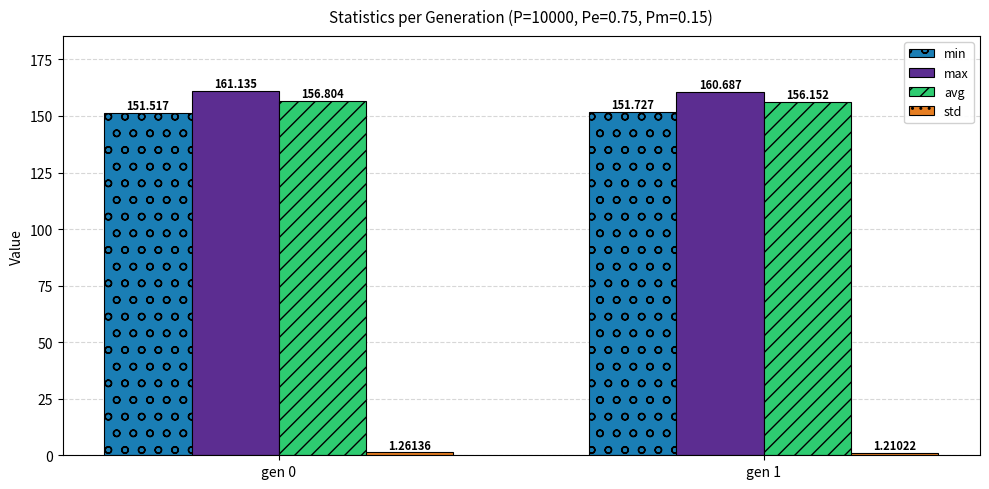

At how many categories does at least one series exceed 86?

2